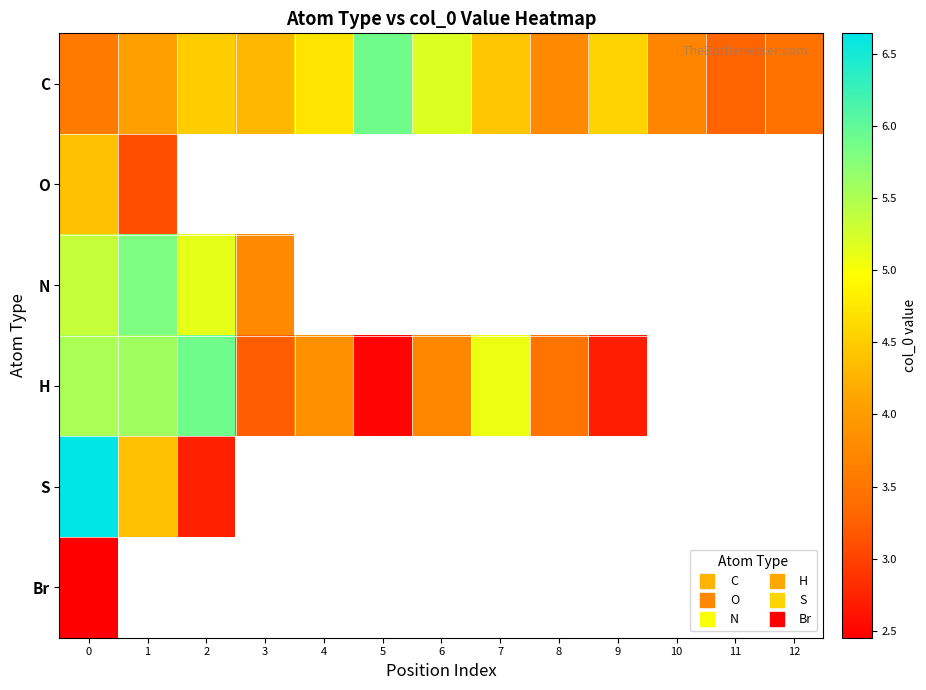

How many data points in H are above 5?

4